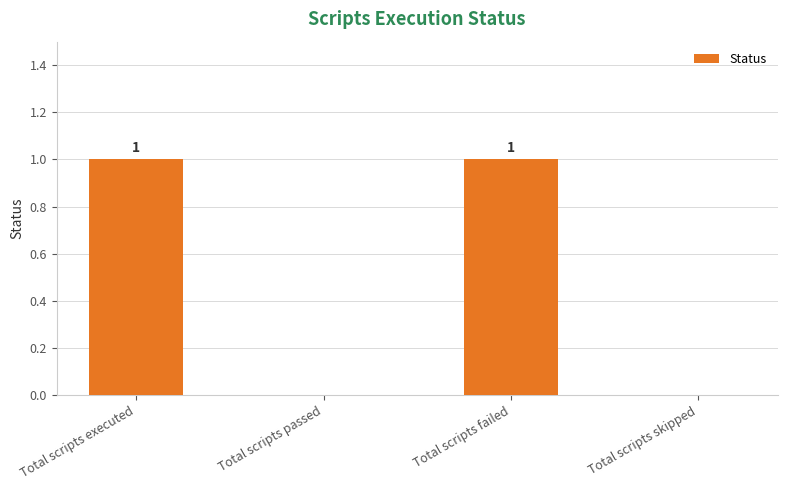

Approximately how many times larger is the value at Total scripts executed compared to Total scripts failed?

1.0